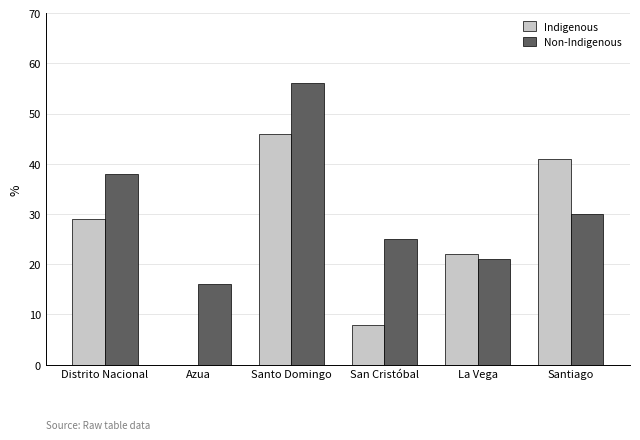

Is it true that Non-Indigenous equals 11 at Distrito Nacional?

False